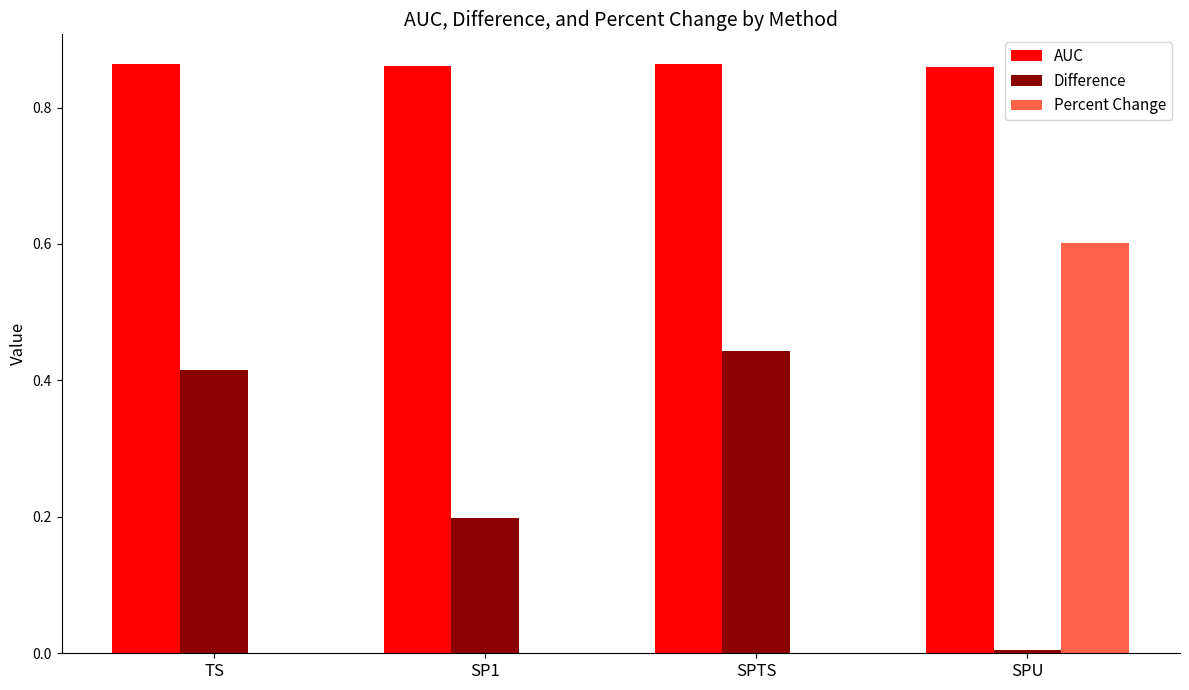

What is the total value across all series at SPTS?

1.3